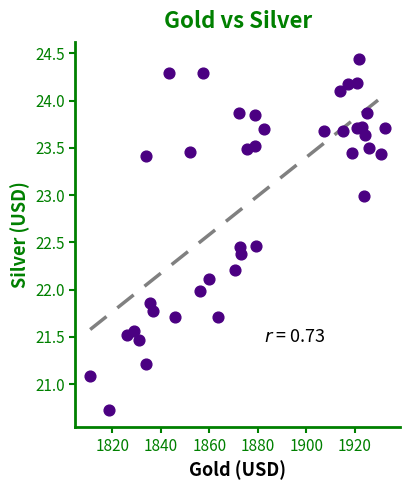

What is the range of X values (max minus min)?

121.5